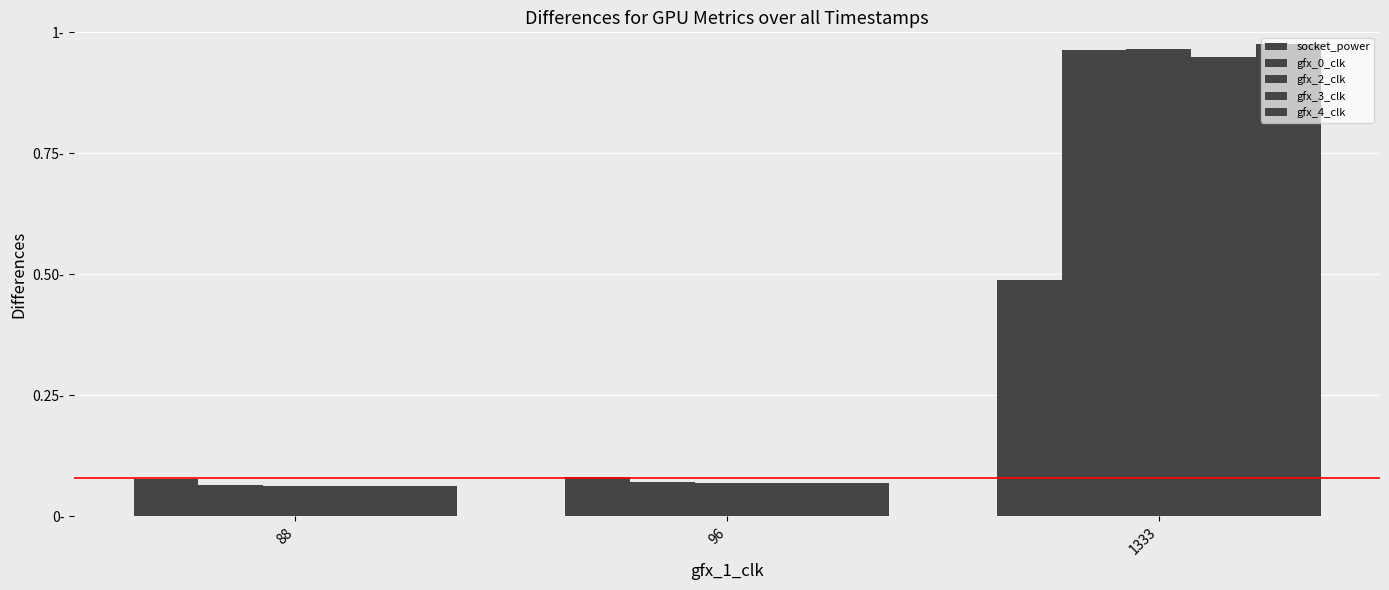

Are the bars horizontal?

No